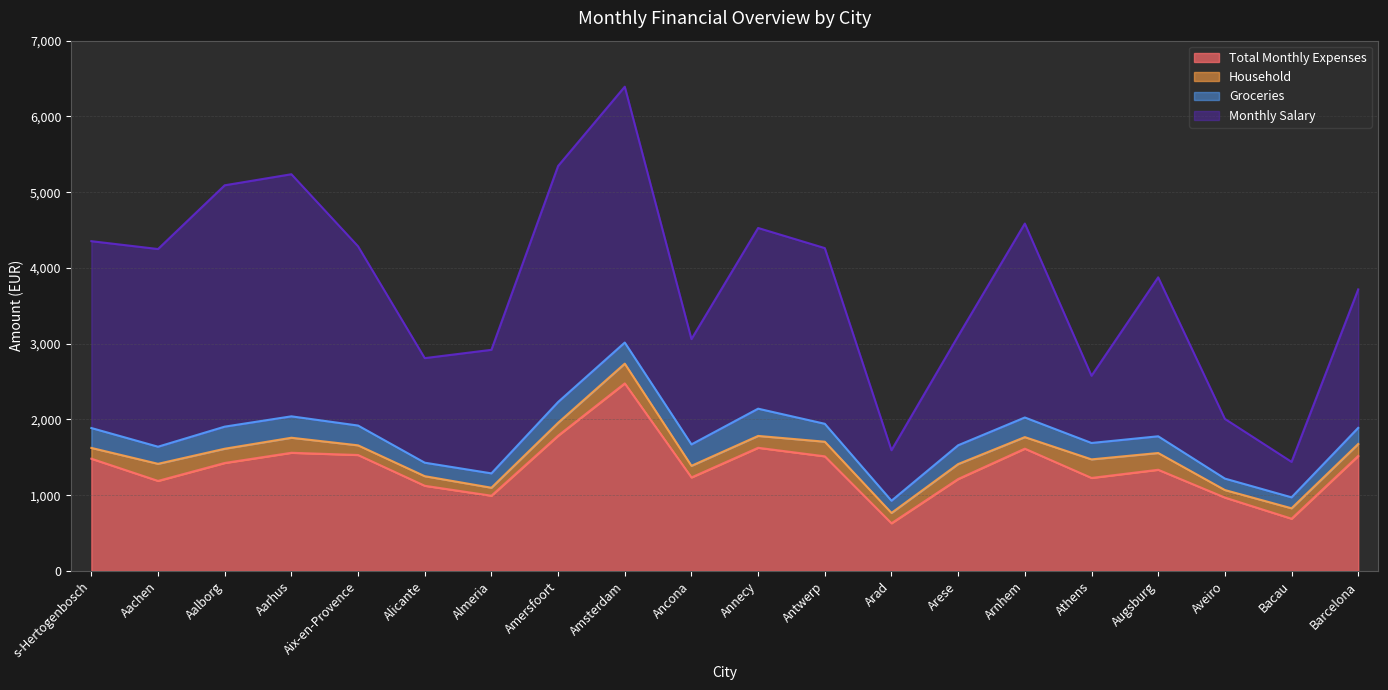

At how many categories does at least one series exceed 3666?

12